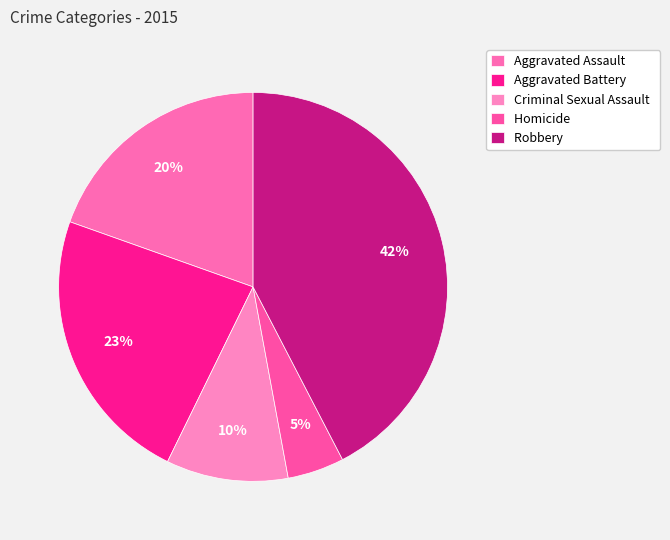

To the nearest percent, what is the average slice percentage?

20%